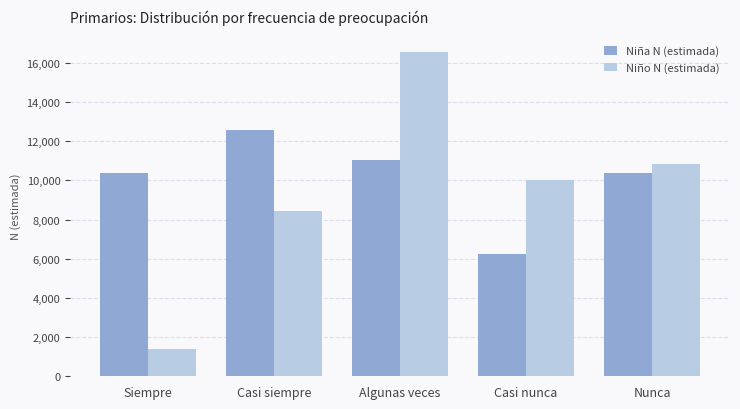

What is the spread (max minus min) of values at Nunca?

415